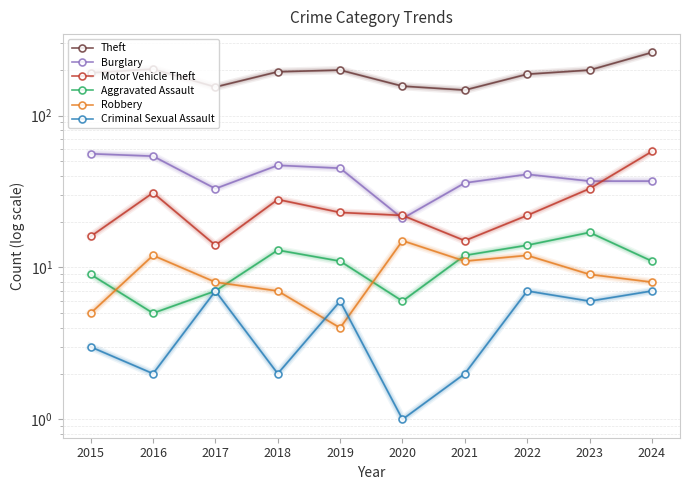

What is the difference between the maximum and minimum values in the Aggravated Assault series?

12